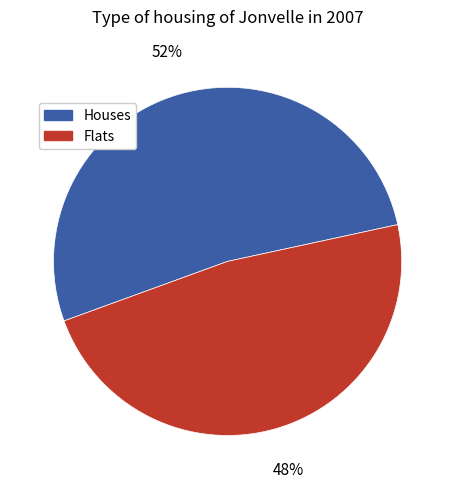

To the nearest percent, what is the difference between the largest and smallest slice percentages?

4%